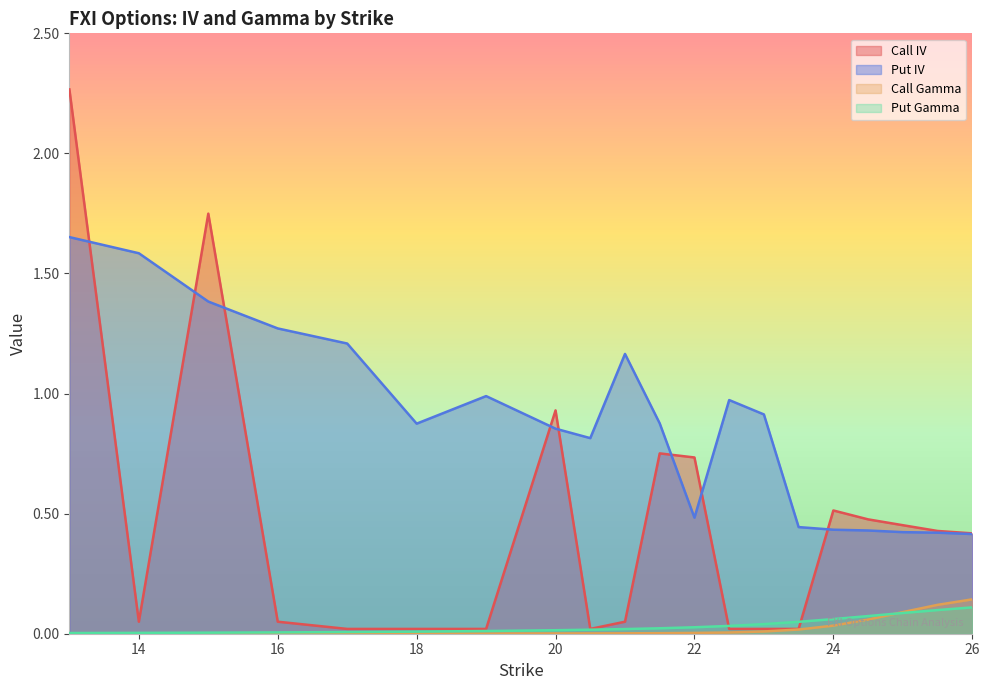

What is the approximate value of Put IV at 24.5?

0.4